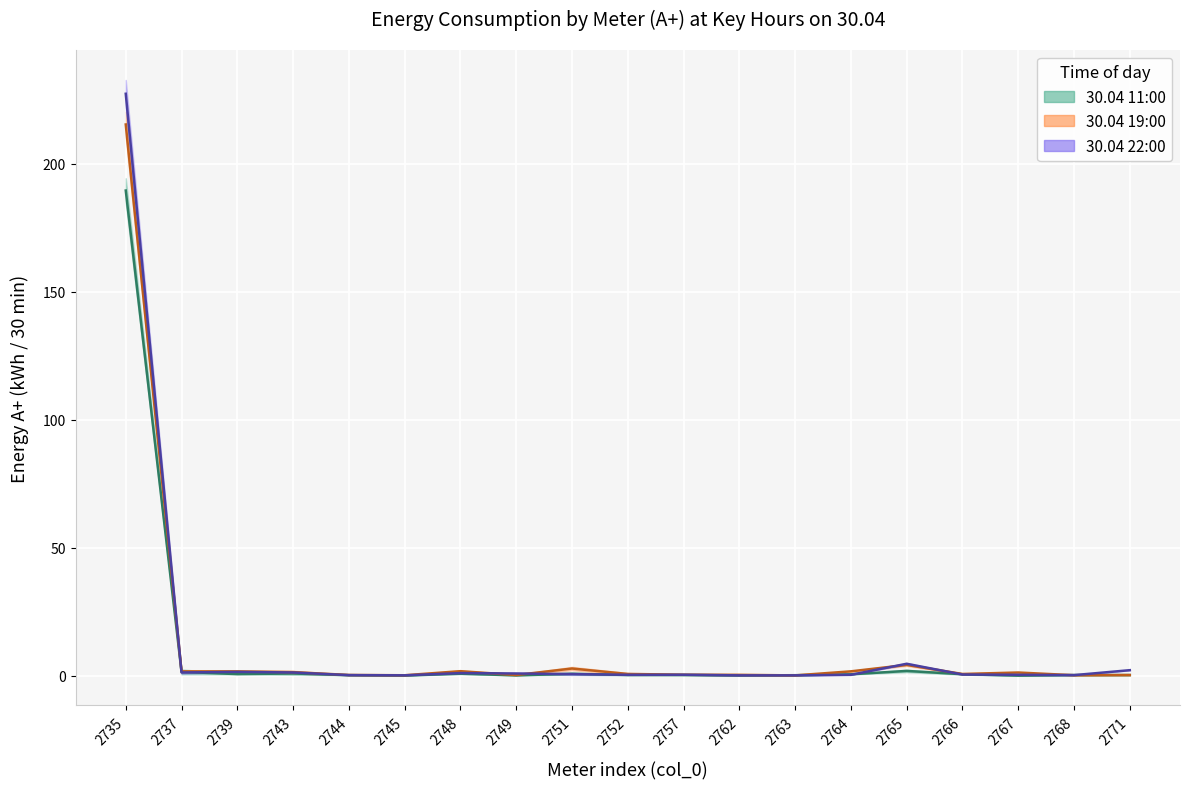

List the series in order of their peak value, lowest first.

30.04 11:00 (mid), 30.04 19:00 (mid), 30.04 22:00 (mid)